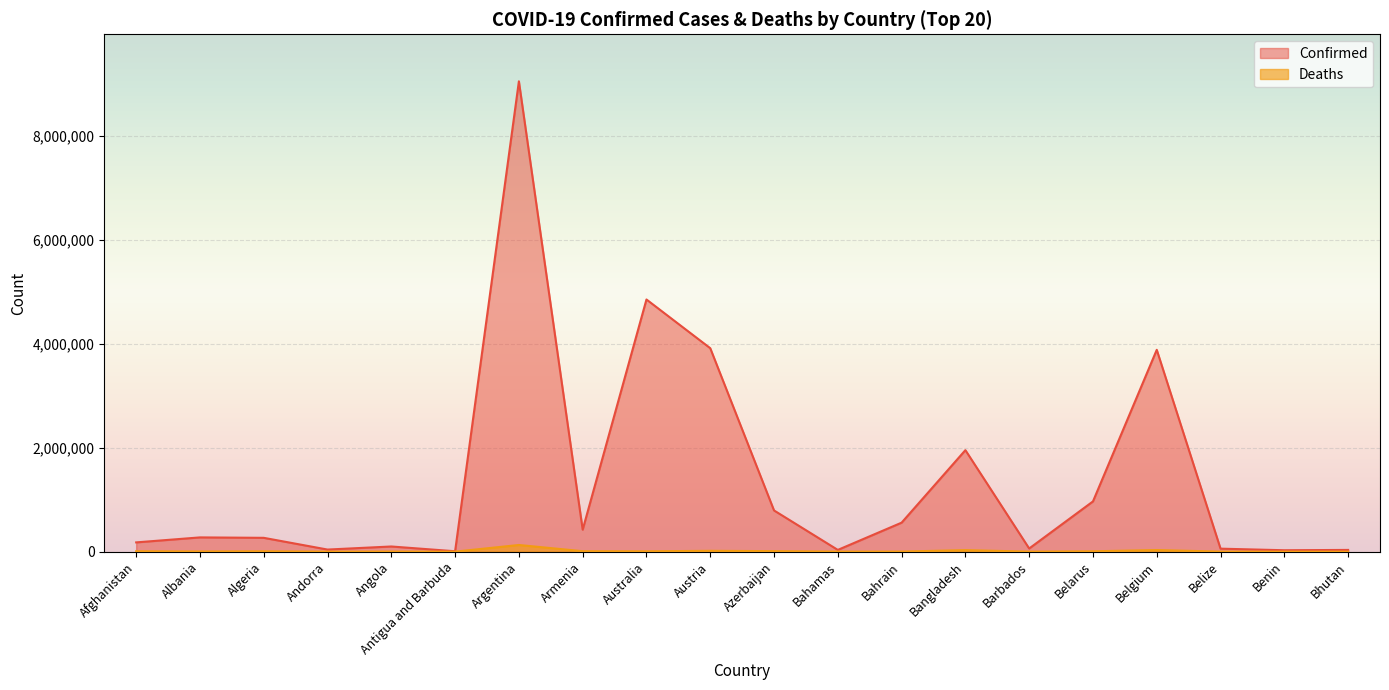

What is the value of the Deaths point at the 2nd from the left?

3492